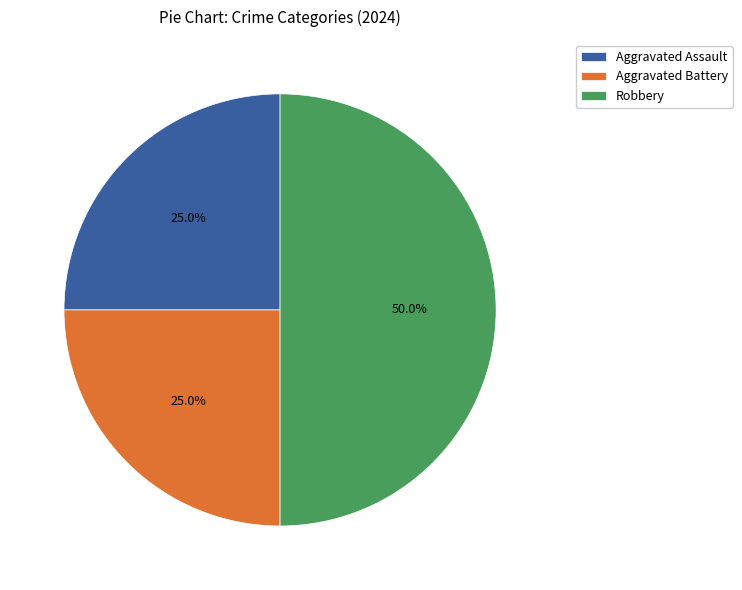

To the nearest percent, what percentage of the pie is Aggravated Battery?

25%